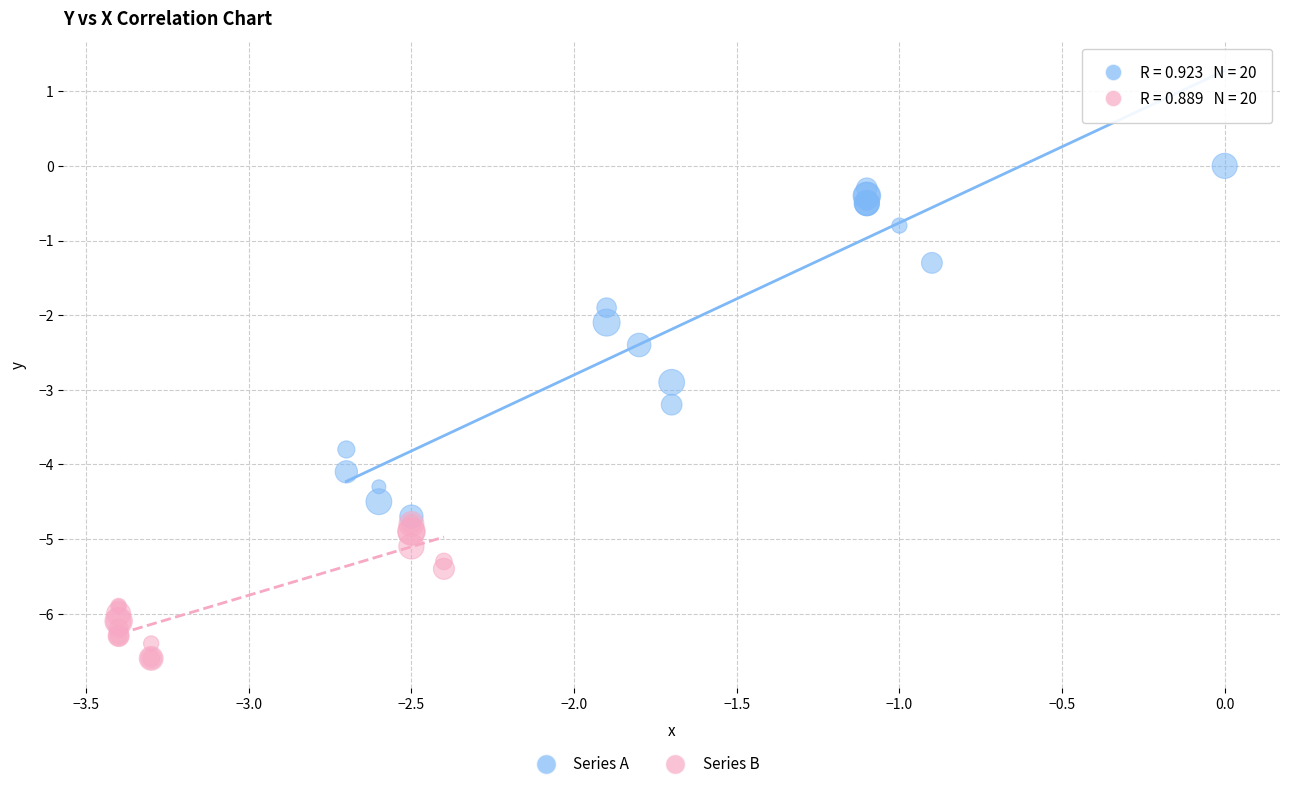

Which series reaches the minimum Y coordinate?

Series B